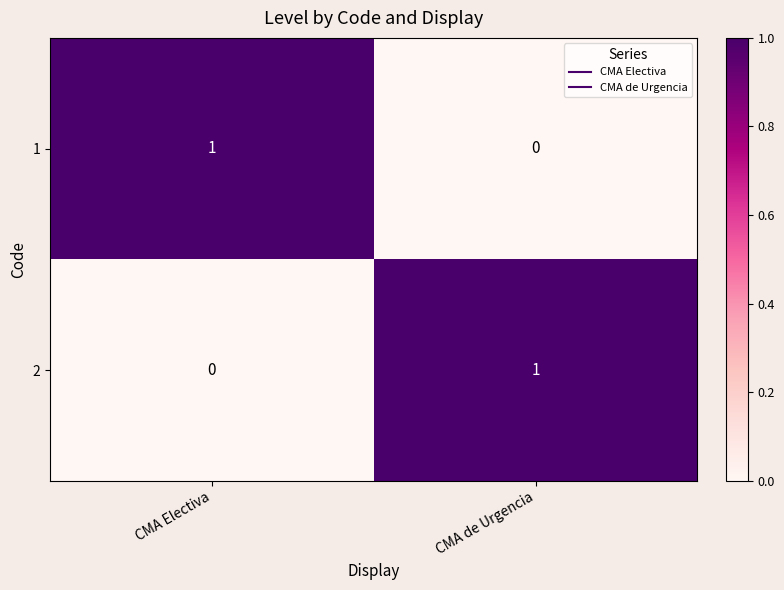

The value of 2 at CMA de Urgencia is 2. True or false?

False